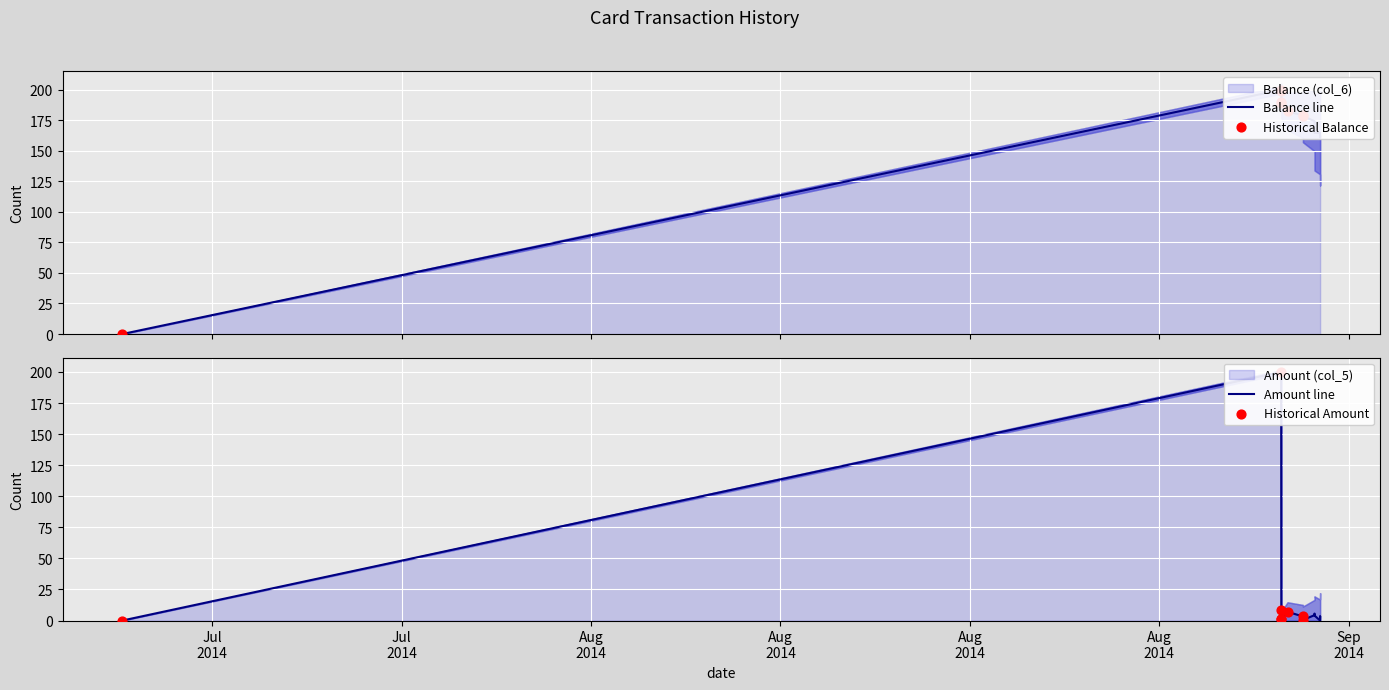

Which series has the largest total across all categories?

Balance (col_6)